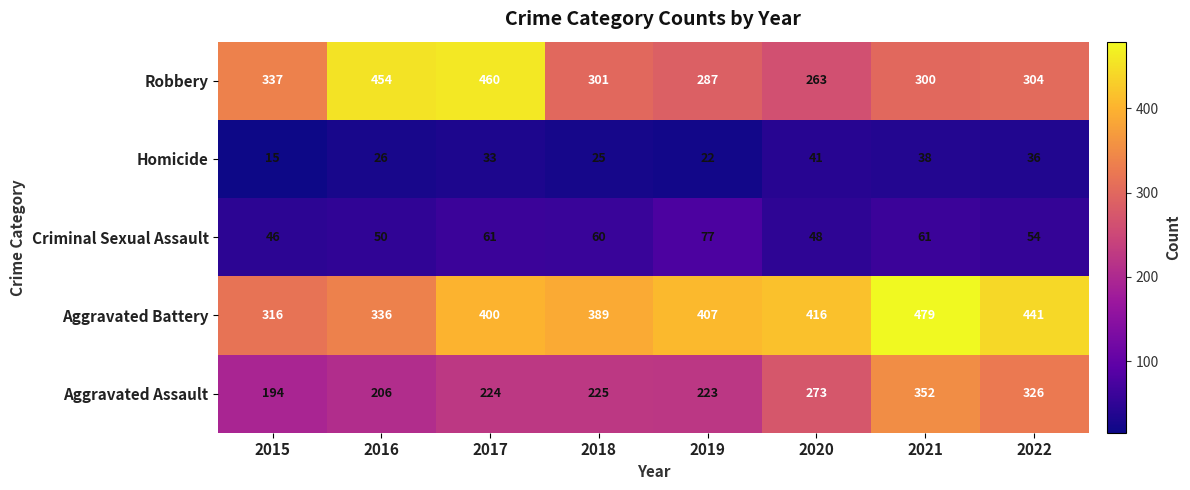

Rank the series by their maximum value, from highest to lowest.

Aggravated Battery, Robbery, Aggravated Assault, Criminal Sexual Assault, Homicide